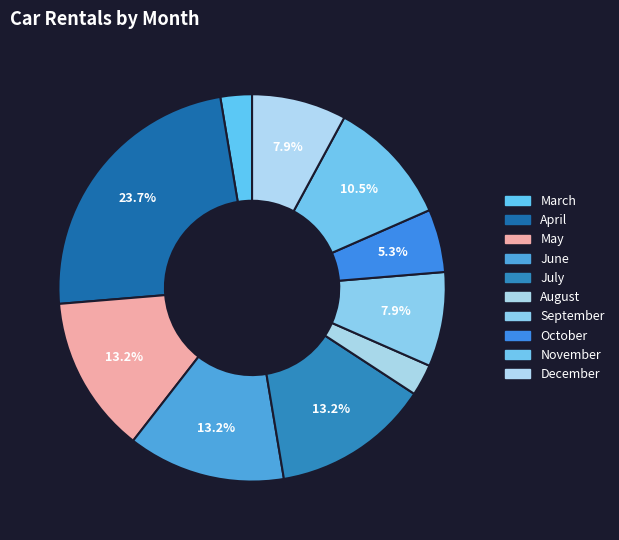

Does any single category account for the majority?

No